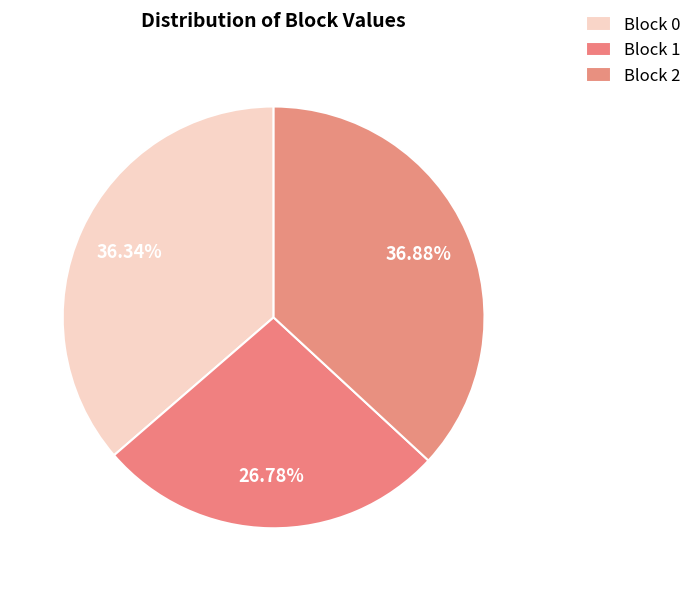

What is the smallest slice in the pie chart?

Block 1